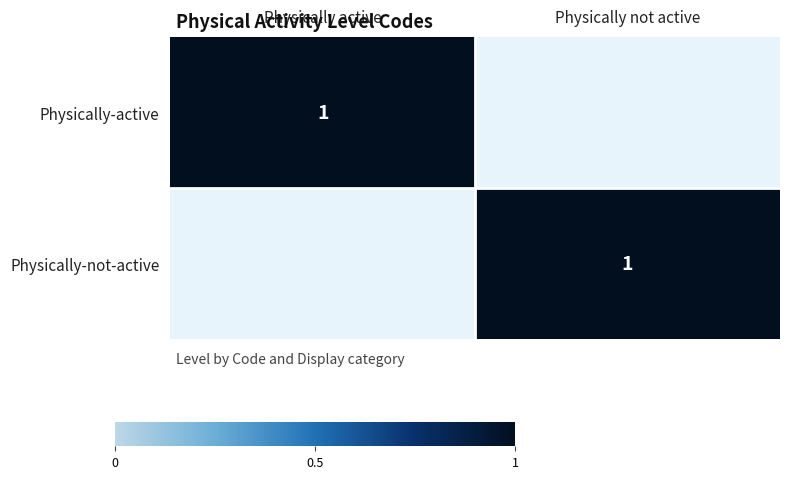

The value of Physically-active at Physically active is 0. True or false?

False